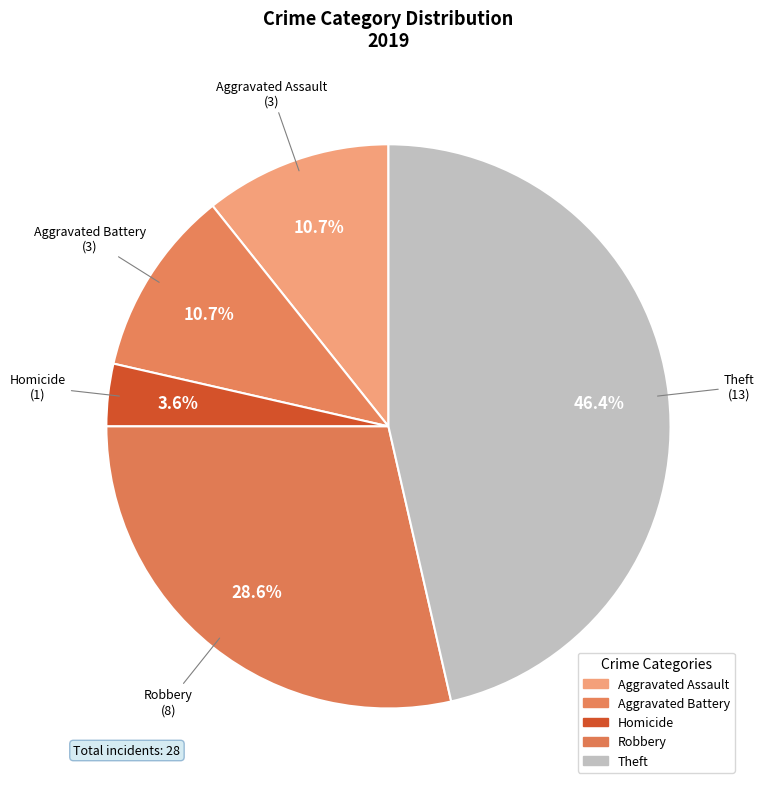

What is the largest slice in the pie chart?

Theft